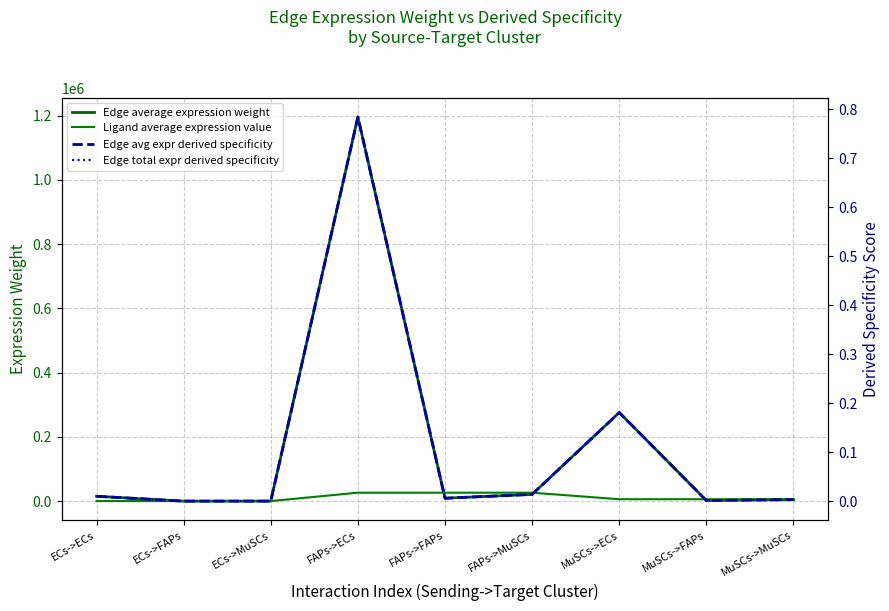

True or false: Edge avg expr derived specificity has a value of 0.0 at FAPs->MuSCs.

True